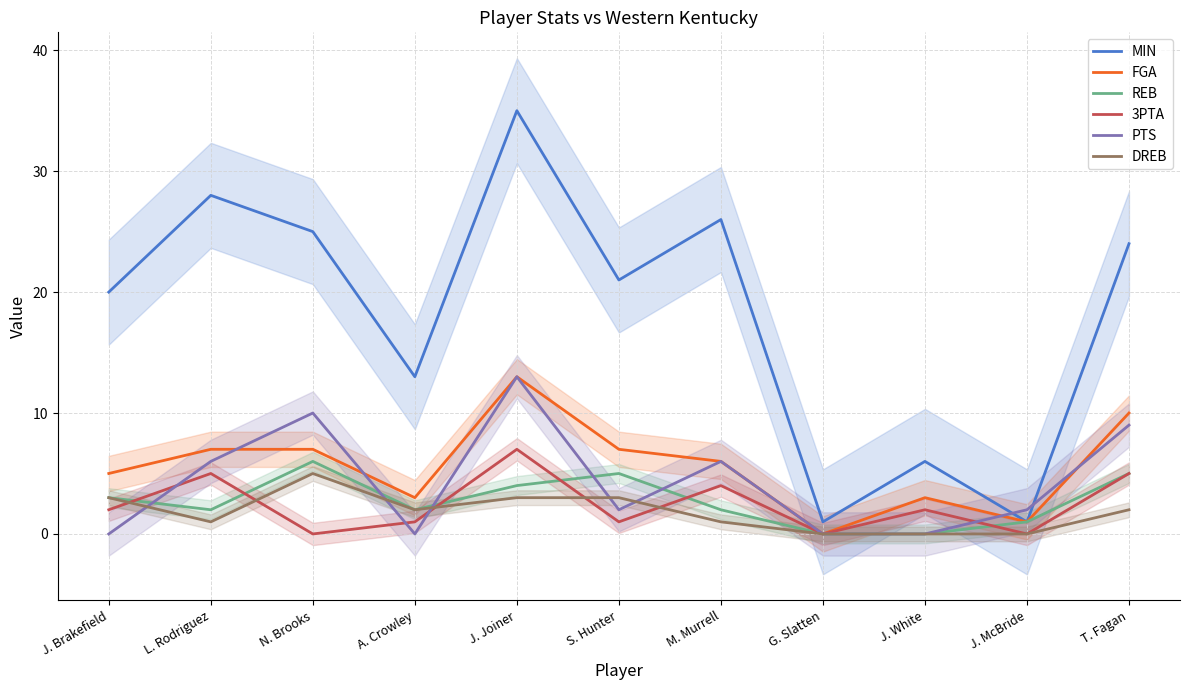

Where do 3PTA and PTS first cross each other?

J. Brakefield and L. Rodriguez